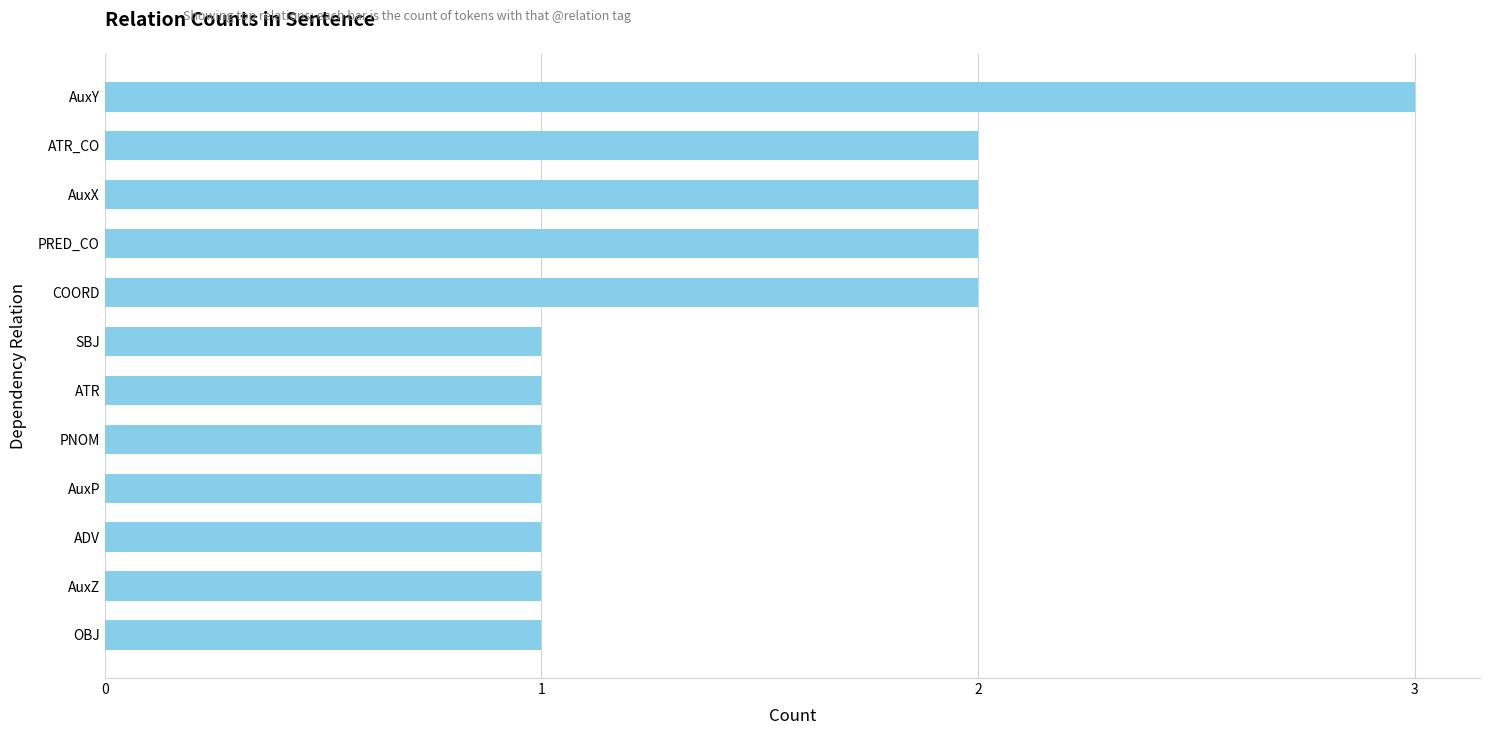

Does the chart contain any negative values?

No